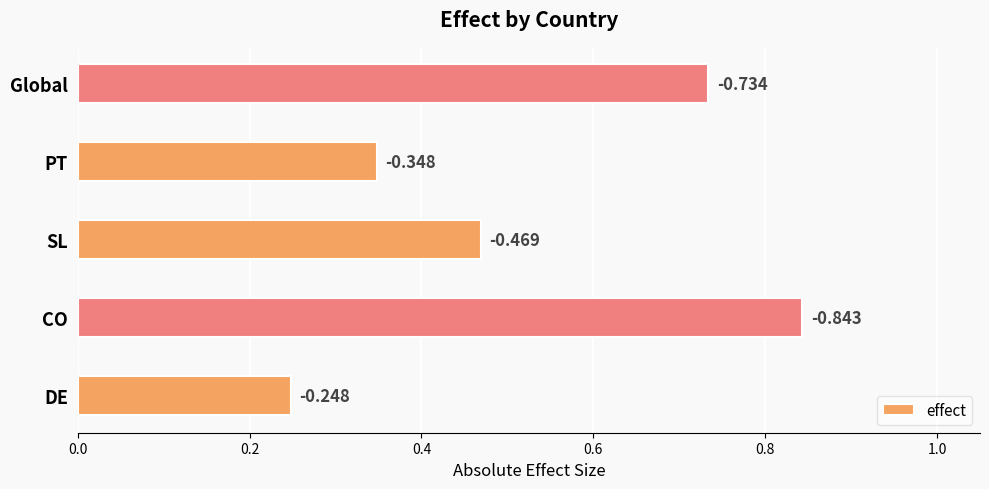

Are the bars grouped side by side (vs. stacked)?

No